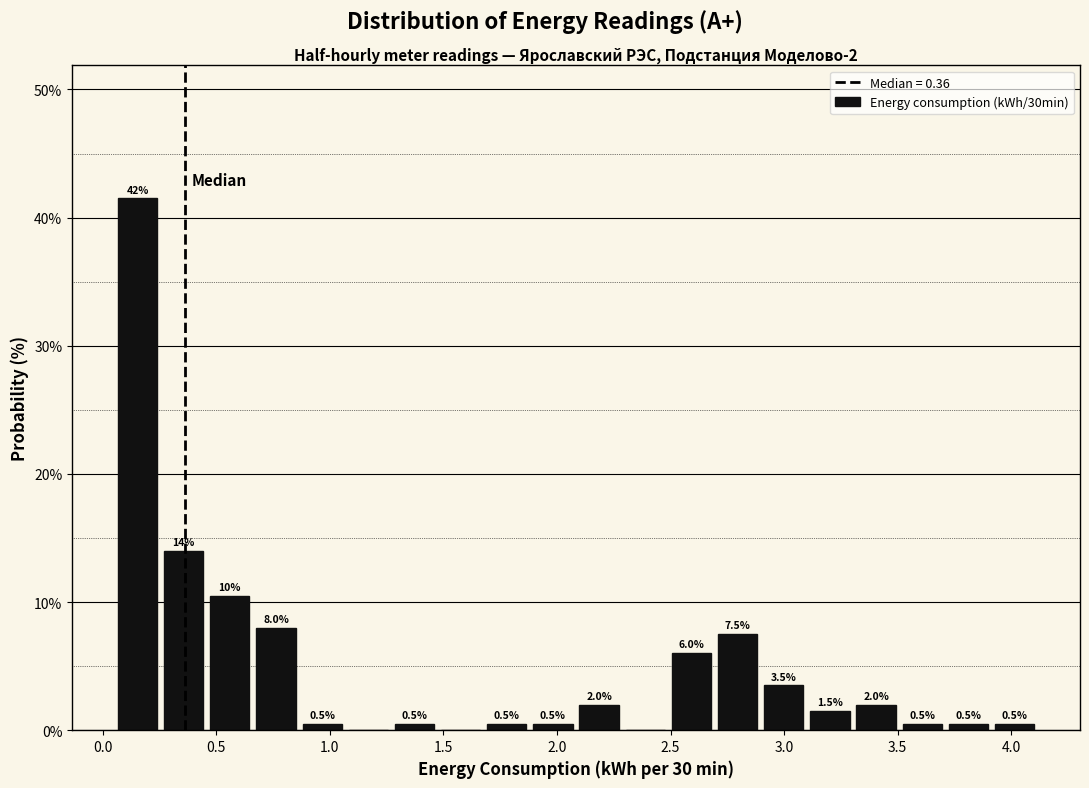

Over which range of the x-axis is the bar tallest?

0.05 to 0.25